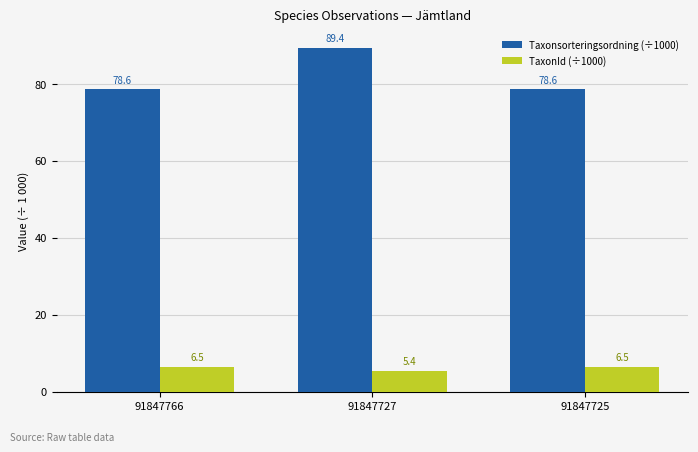

How many TaxonId (÷1000) values are between 5 and 6?

1